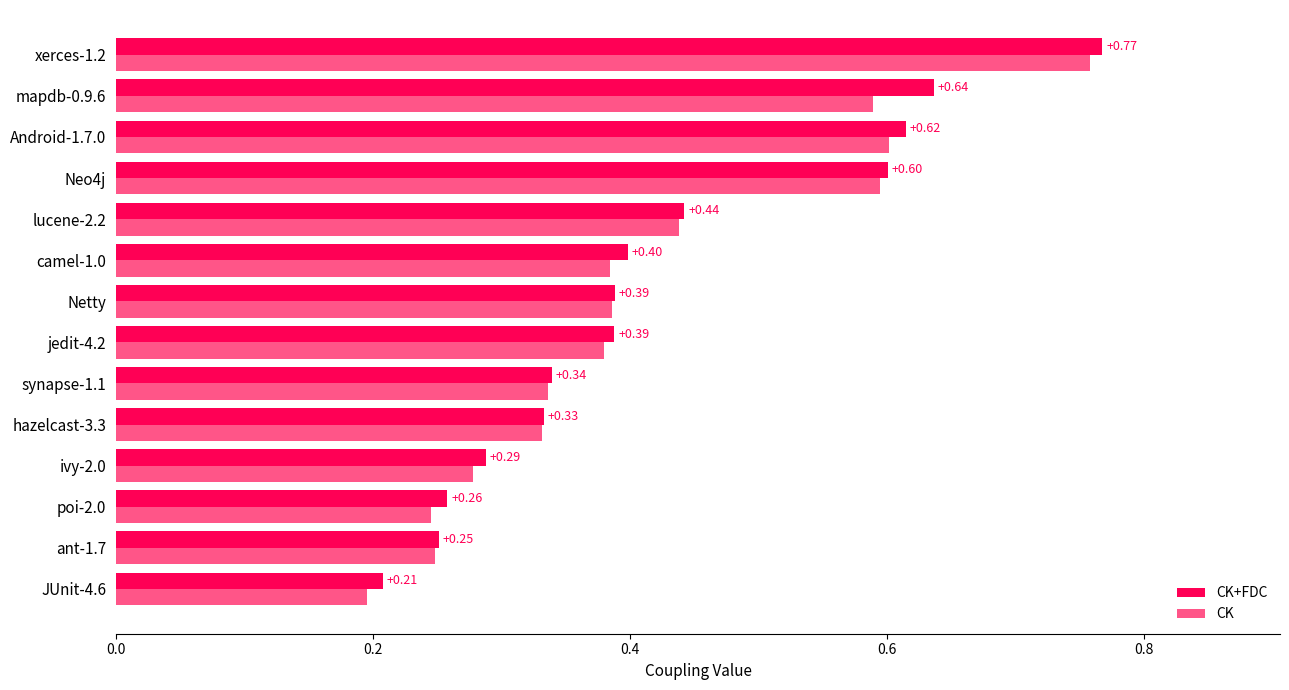

Between ivy-2.0 and mapdb-0.9.6, which series saw the biggest shift?

CK+FDC